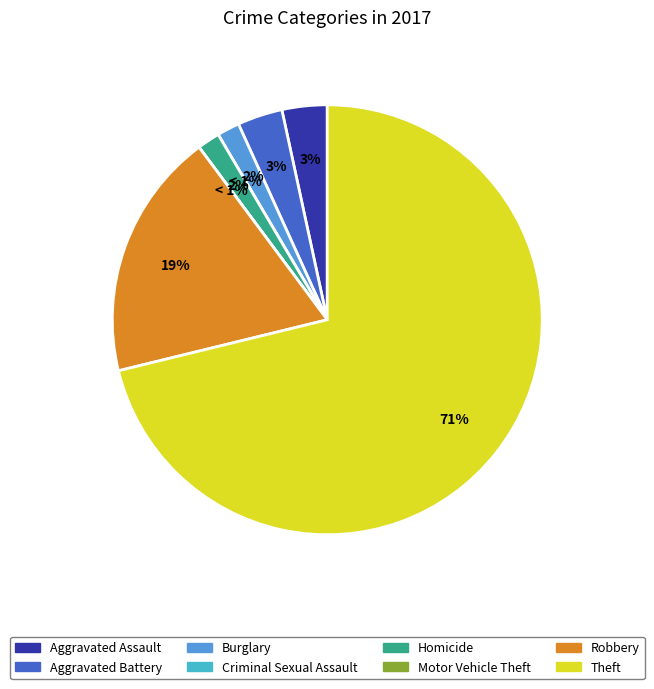

To the nearest percent, what portion does Aggravated Assault represent?

3%